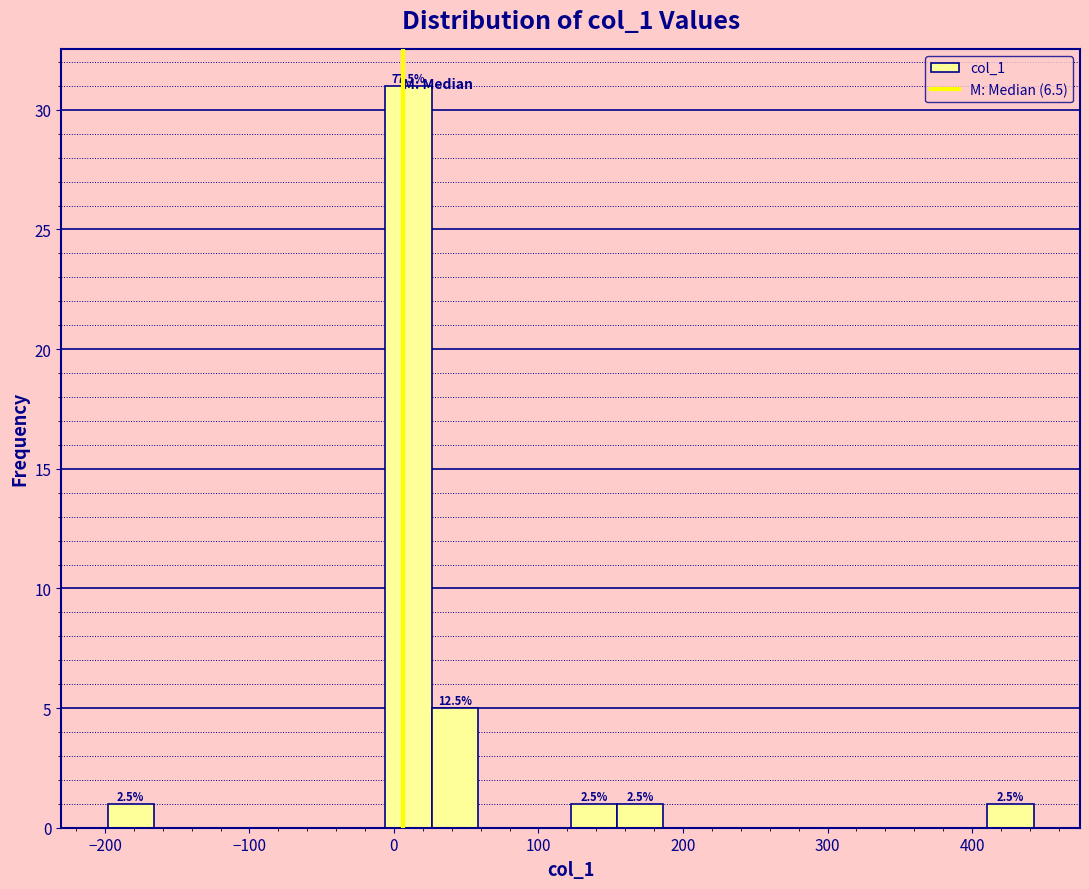

Around what value on the x-axis is the tallest bar? Give the approximate position of its centre, as read against the axis.

10